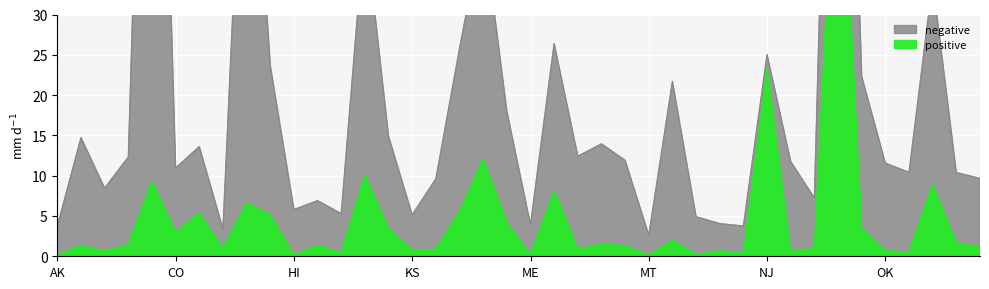

What is the sum of the negative values at IL and FL?

109.3